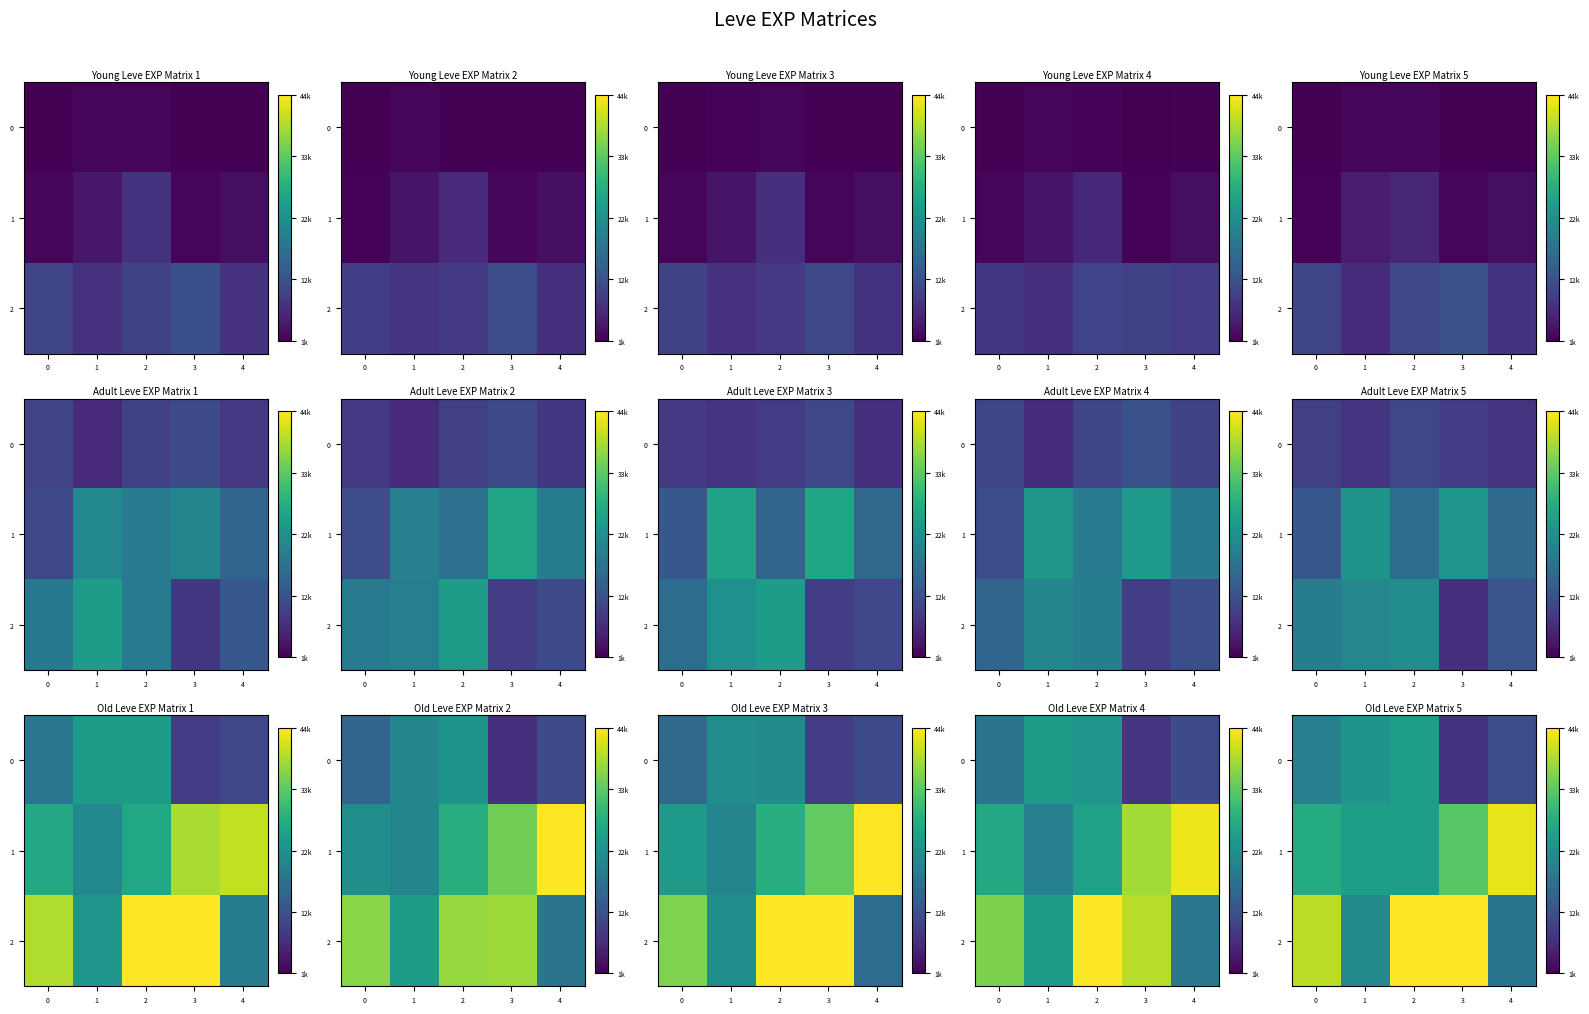

Which series has the largest range (max minus min)?

row_2